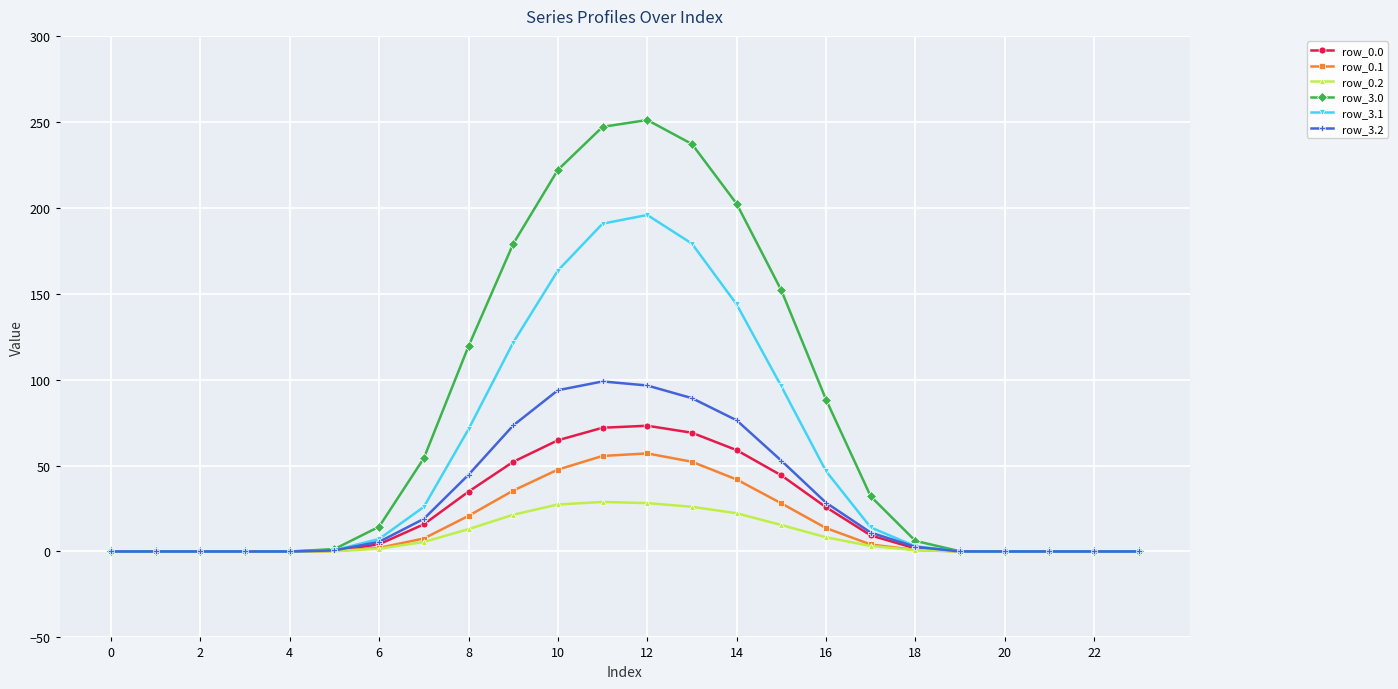

Which series has the largest total across all categories?

row_3.0